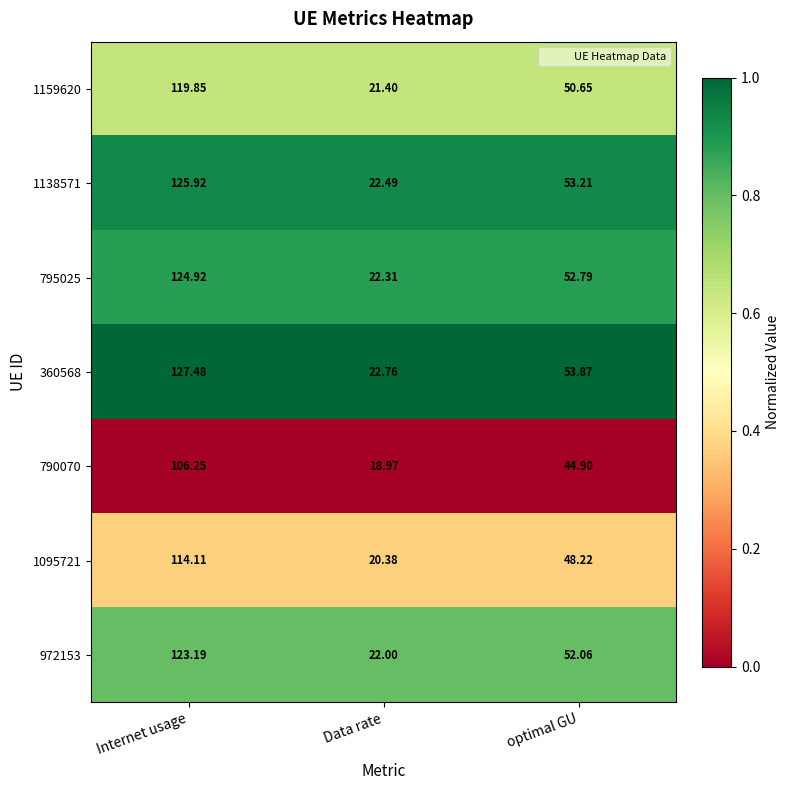

What is the difference between the highest and lowest values at optimal GU?

9.0